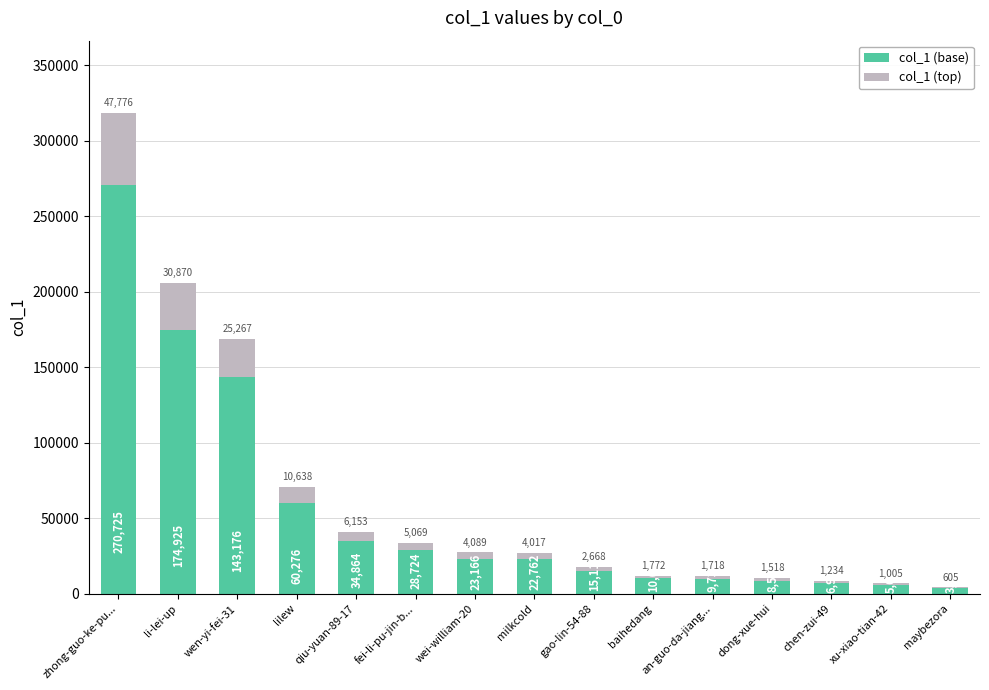

What is the sum of the col_1 (base) values at wei-william-20 and lilew?

83442